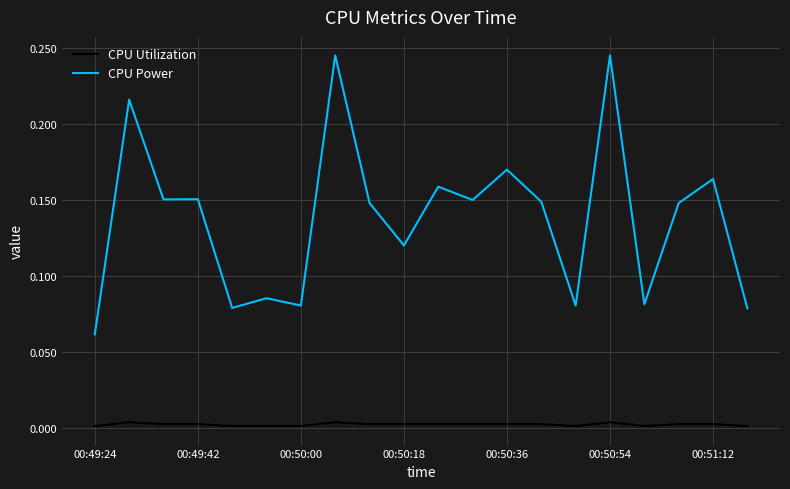

How many lines are shown in the chart?

2